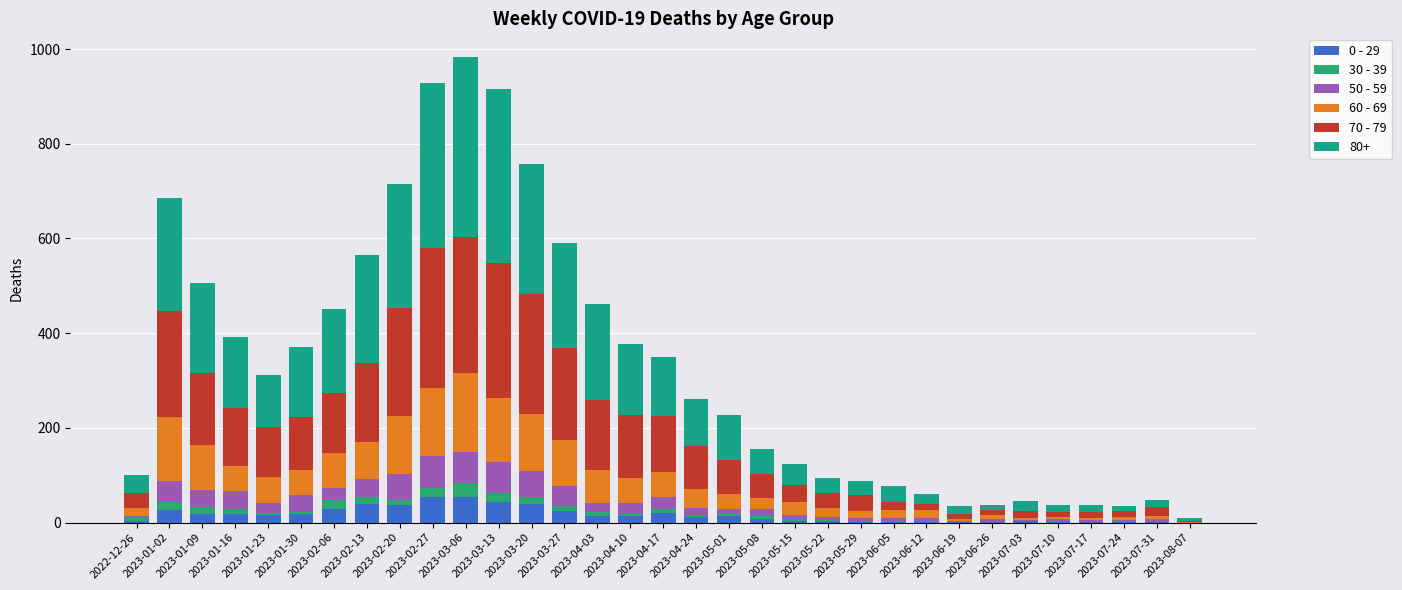

Are the bars grouped side by side (vs. stacked)?

No